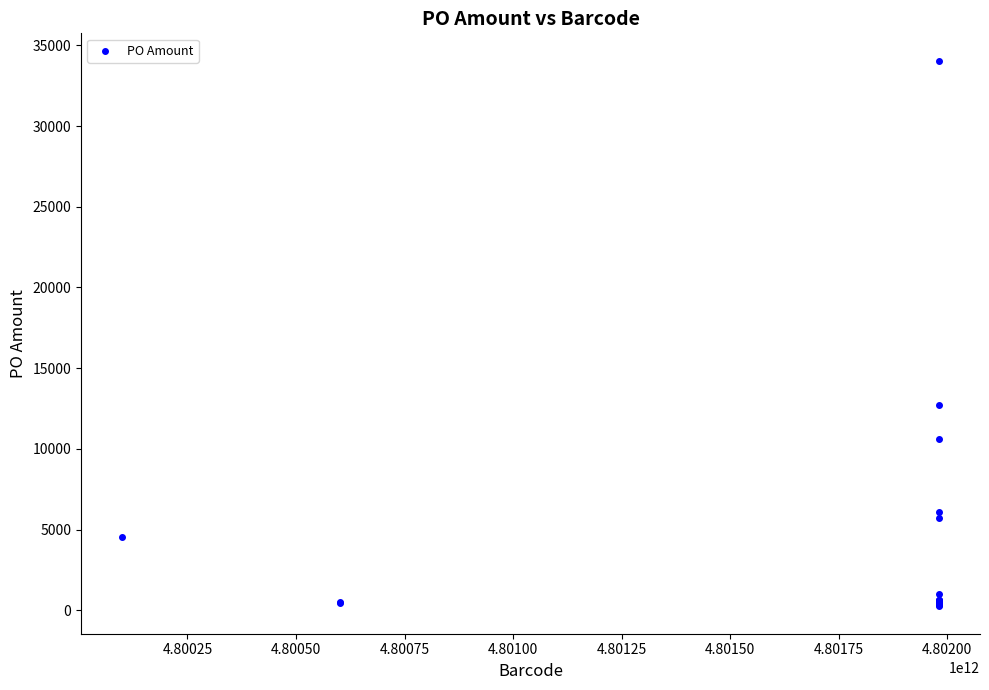

What Y value in the scatter plot is closest to 17146?

12701.6